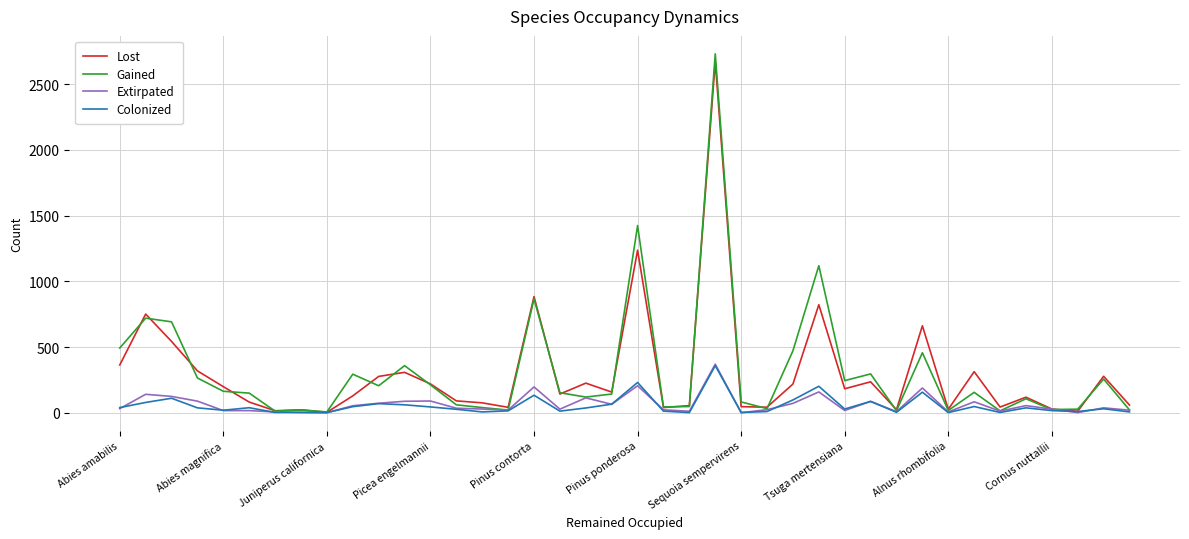

Does the chart display data point markers on the line(s)?

No